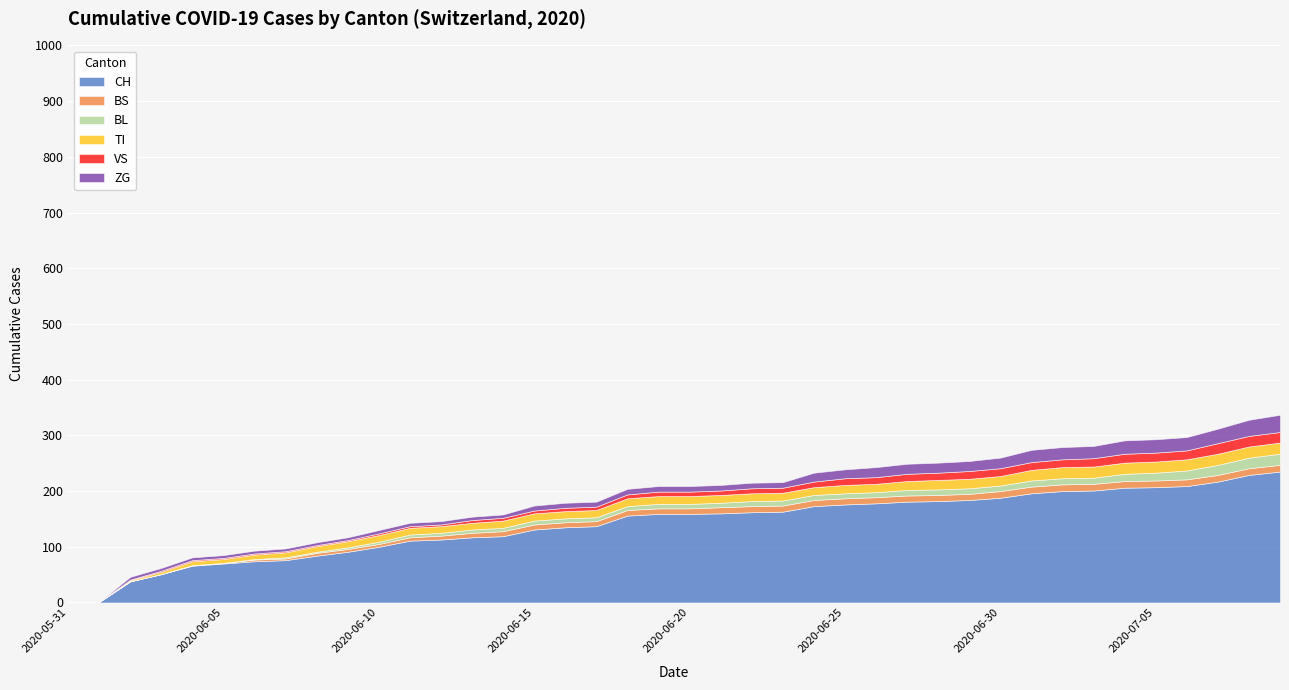

Where is BS nearest to the value 6?

2020-06-11